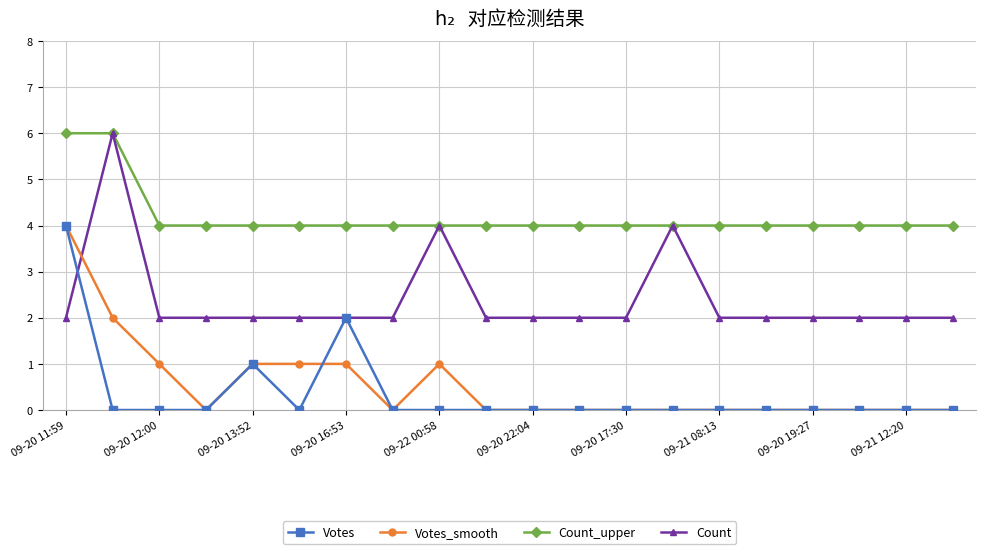

True or false: Votes and Count_upper intersect in this chart.

False